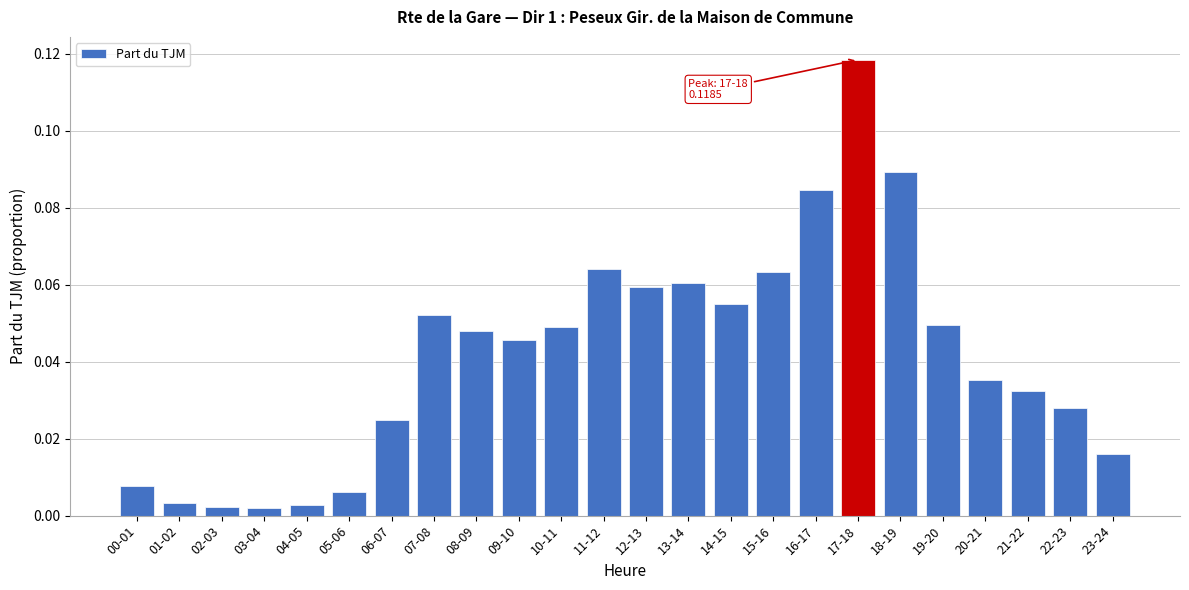

What position from the right is 23-24?

1